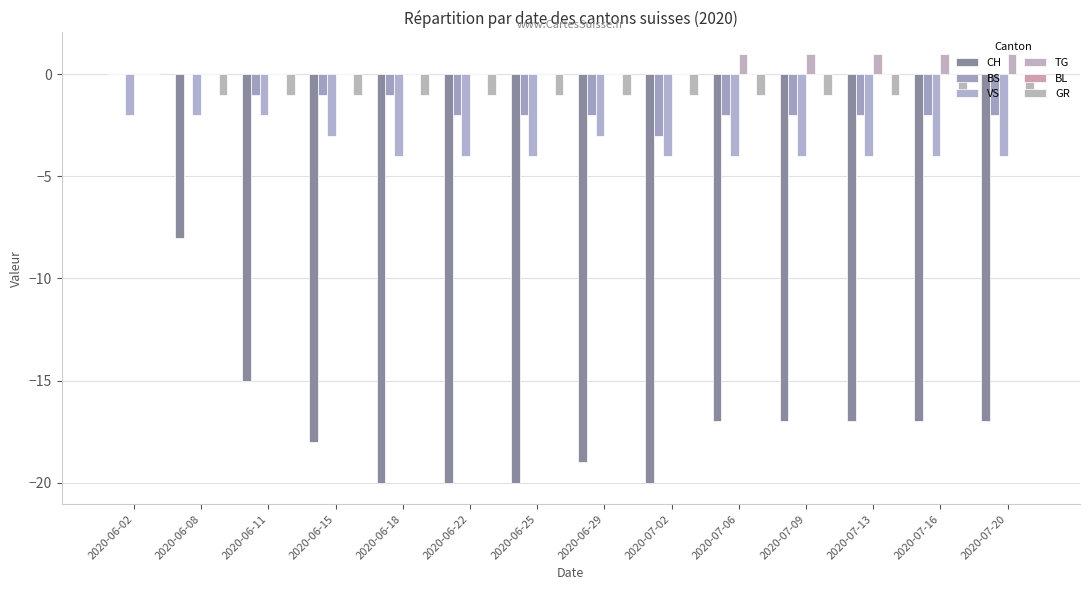

What value does the BS series have at 2020-06-22?

-2